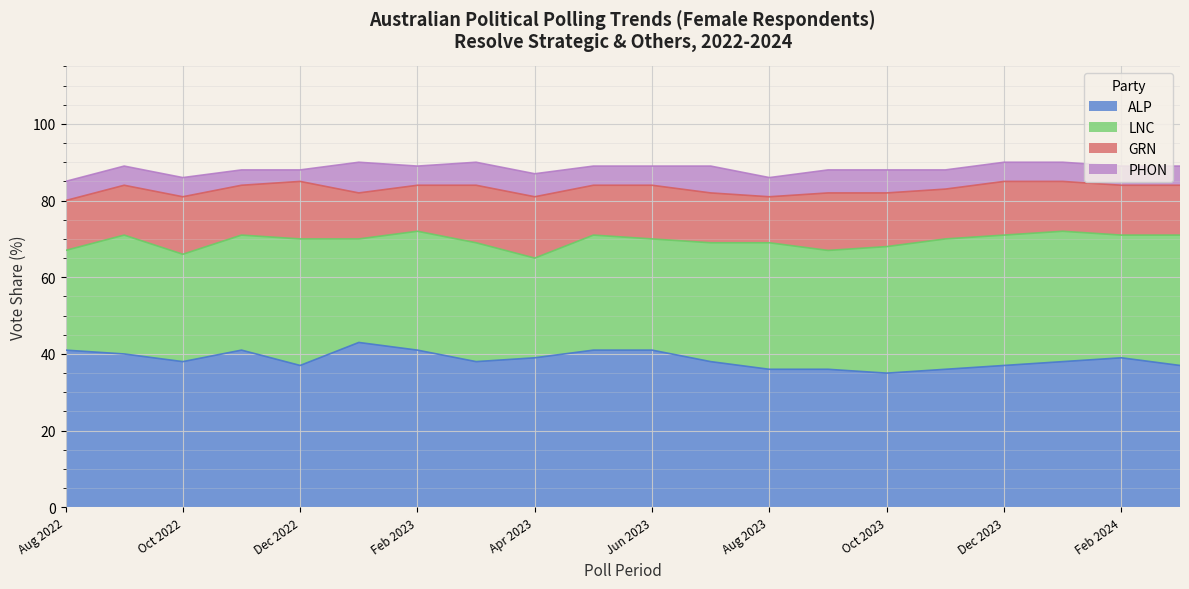

Where is PHON nearest to the value 5?

Aug 2022